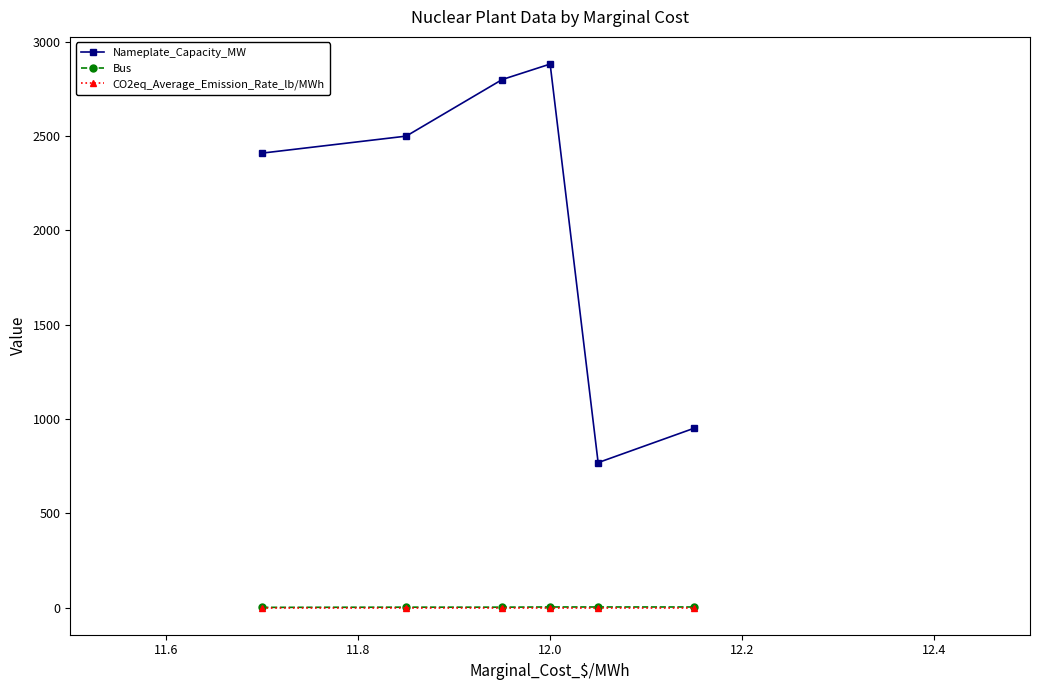

How many lines are shown in the chart?

3